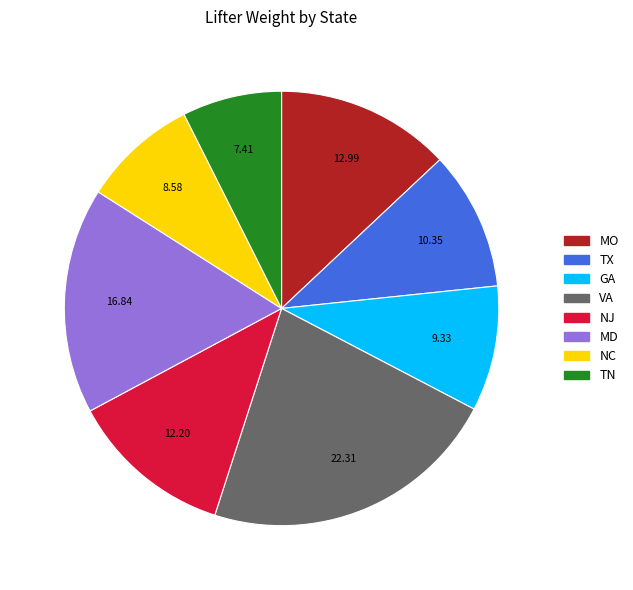

Is there a majority slice in this chart?

No